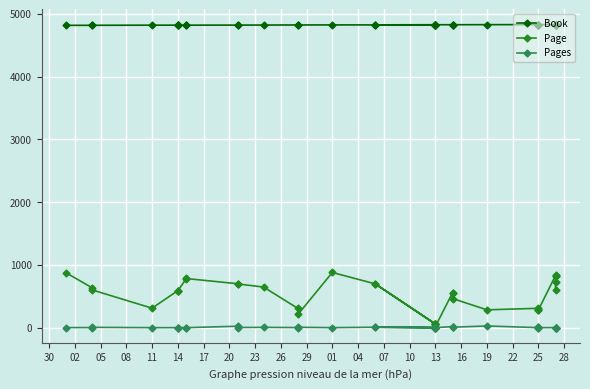

What is the sum of the Book values at 16 and 13?

9646